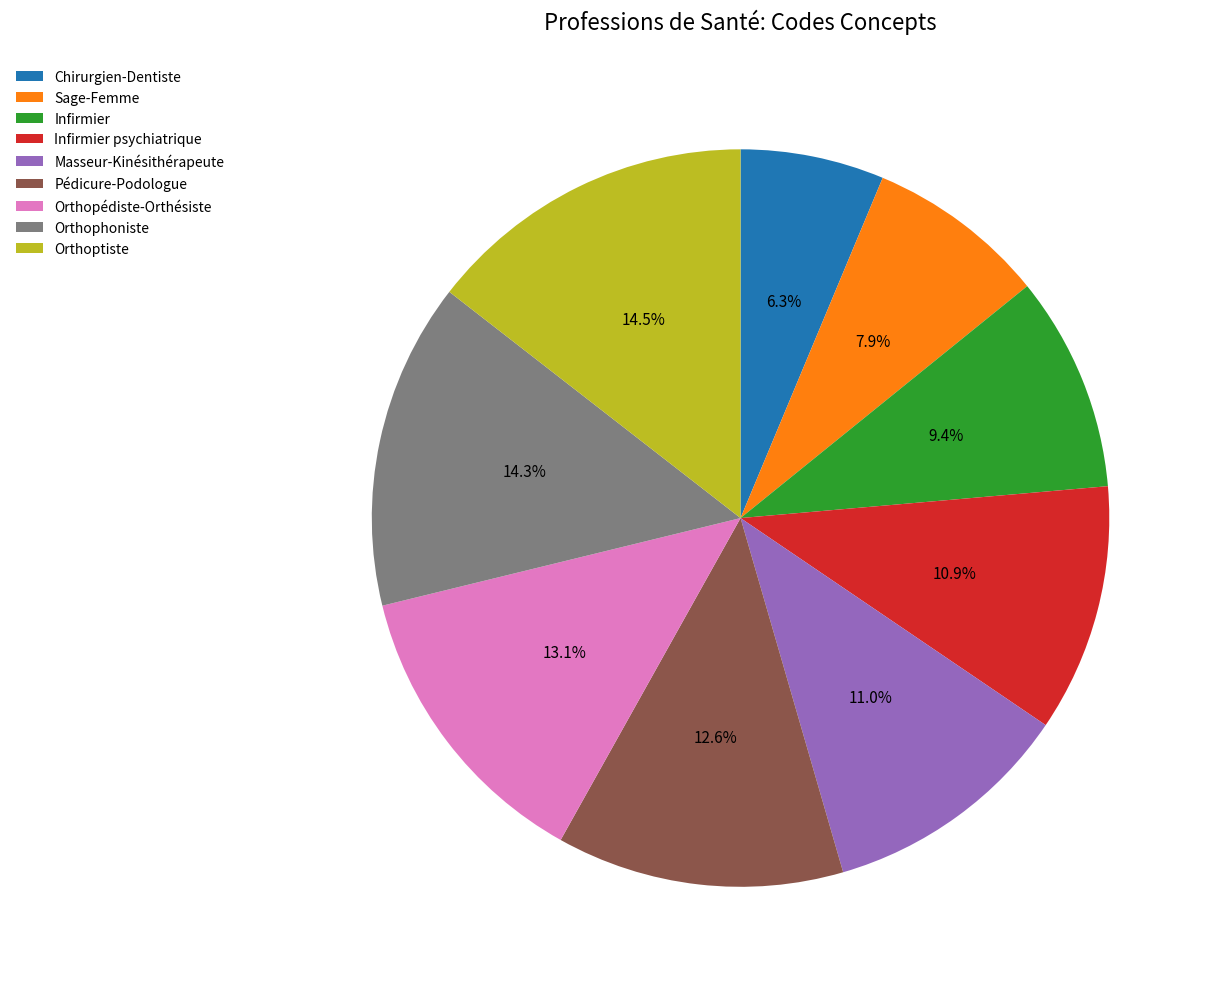

Do Orthophoniste and Pédicure-Podologue together represent more than half of the pie?

No